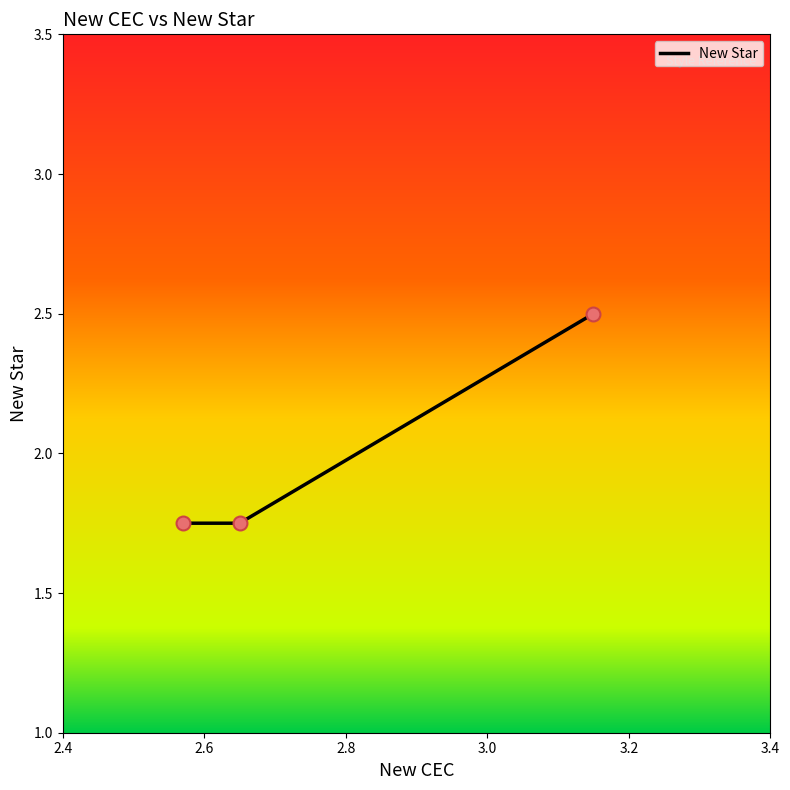

What is the sum of all values?

6.0